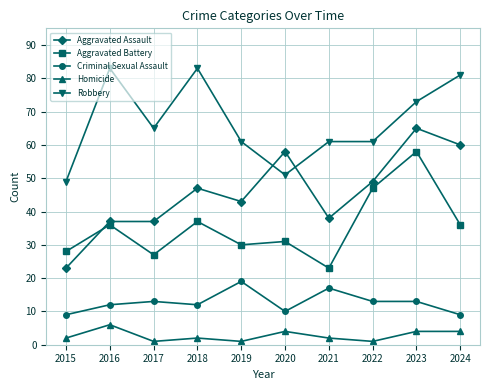

At how many categories does at least one series exceed 16?

10